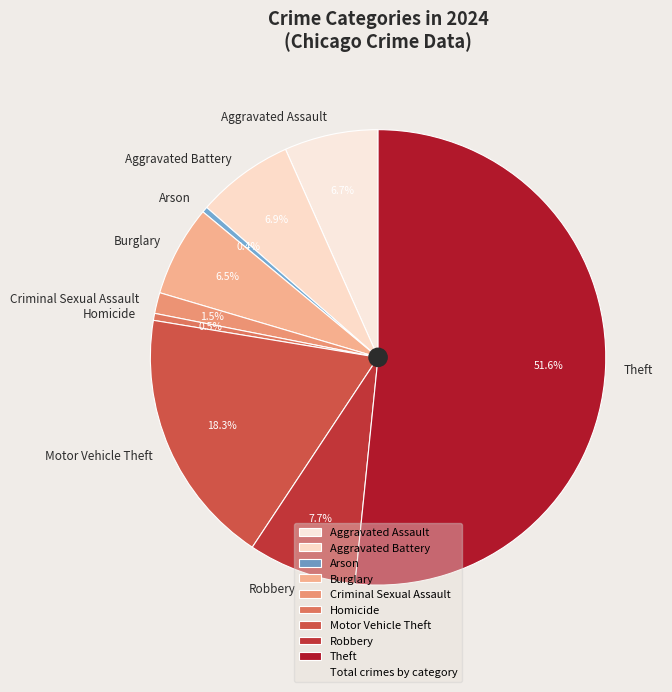

Count the number of slices in the pie.

9